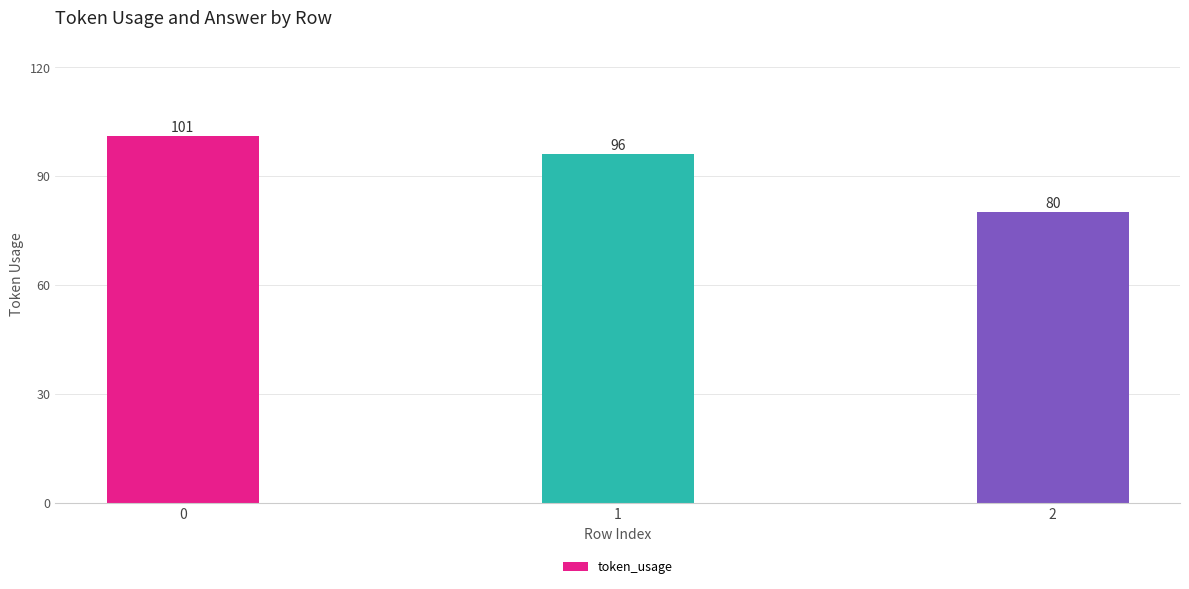

Is it true that the value at 1 is 96?

True